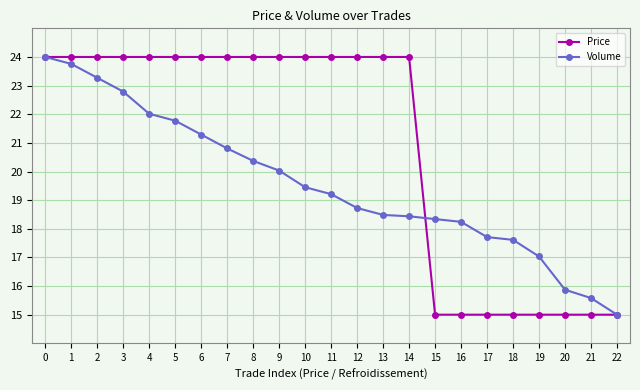

What is the value of the Volume point at the 23rd from the left?

15.0